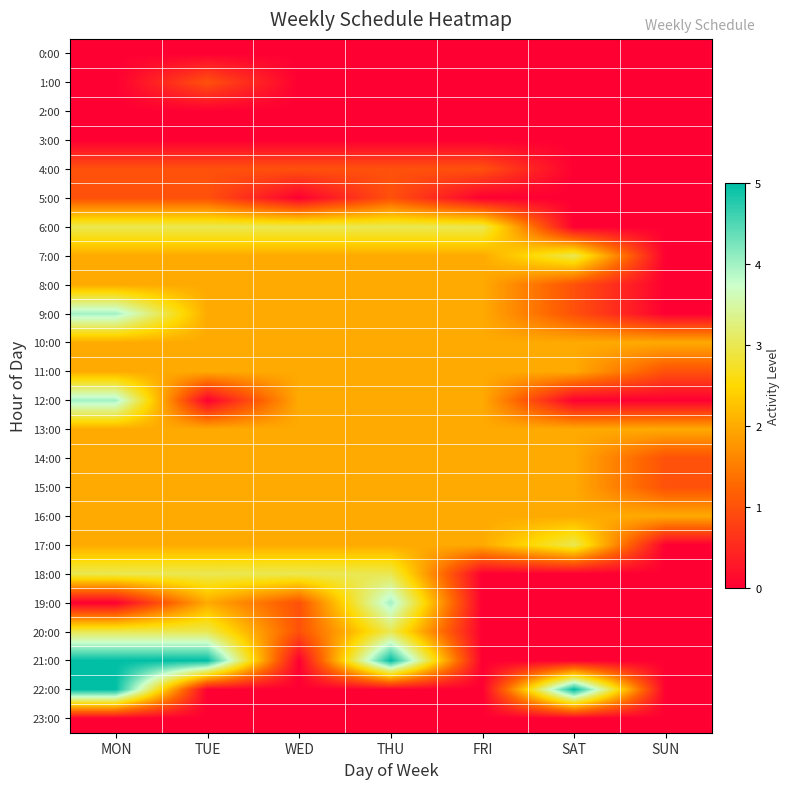

What is the difference between the highest and lowest values at MON?

5